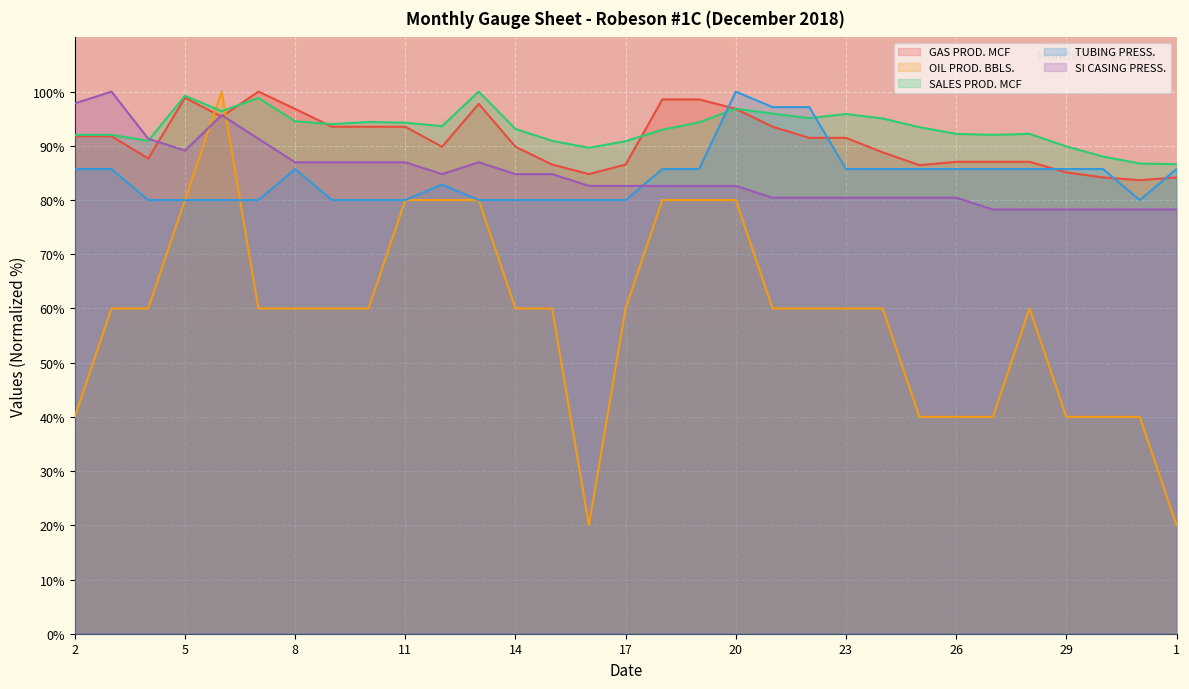

Reading left to right, extract all data points from this chart.

GAS PROD. MCF: 91.8	91.8	87.7	98.9	95.4	100.0	96.8	93.5	93.5	93.5	89.8	97.7	89.8	86.5	84.8	86.5	98.6	98.6	96.8	93.5	91.5	91.5	88.8	86.4	87.1	87.1	87.1	85.1	84.2	83.7	84.2
OIL PROD. BBLS.: 40.0	60.0	60.0	80.0	100.0	60.0	60.0	60.0	60.0	80.0	80.0	80.0	60.0	60.0	20.0	60.0	80.0	80.0	80.0	60.0	60.0	60.0	60.0	40.0	40.0	40.0	60.0	40.0	40.0	40.0	20.0
SALES PROD. MCF: 92.0	92.0	90.9	99.2	96.4	98.8	94.5	94.0	94.4	94.3	93.6	100.0	93.1	90.9	89.6	90.9	93.0	94.3	96.8	95.9	95.1	95.9	95.0	93.4	92.2	92.0	92.2	89.9	88.0	86.7	86.6
TUBING PRESS.: 85.7	85.7	80.0	80.0	80.0	80.0	85.7	80.0	80.0	80.0	82.9	80.0	80.0	80.0	80.0	80.0	85.7	85.7	100.0	97.1	97.1	85.7	85.7	85.7	85.7	85.7	85.7	85.7	85.7	80.0	85.7
SI CASING PRESS.: 97.8	100.0	91.3	89.1	95.7	91.3	87.0	87.0	87.0	87.0	84.8	87.0	84.8	84.8	82.6	82.6	82.6	82.6	82.6	80.4	80.4	80.4	80.4	80.4	80.4	78.3	78.3	78.3	78.3	78.3	78.3